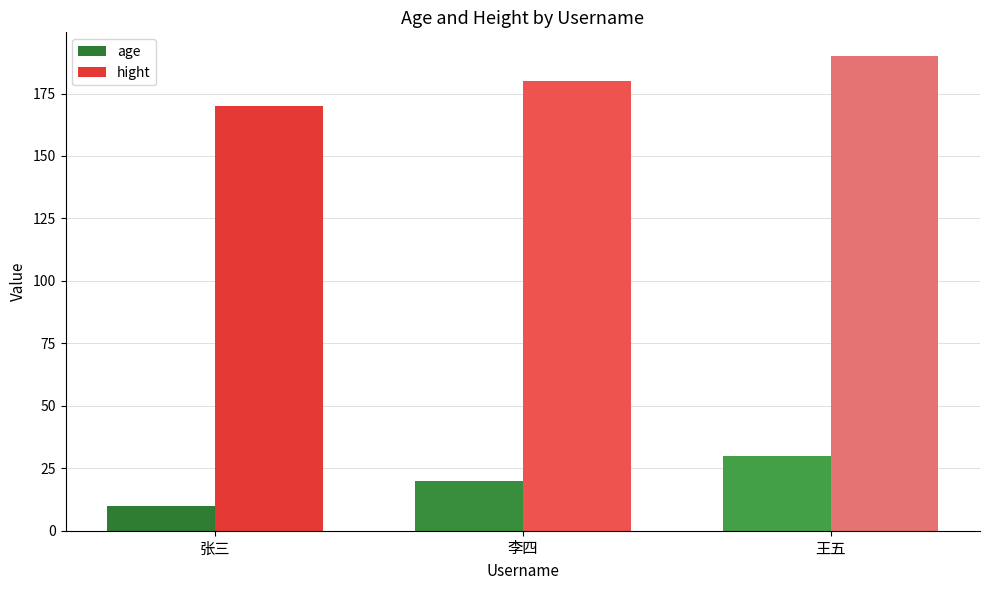

How many series are shown in this chart?

2